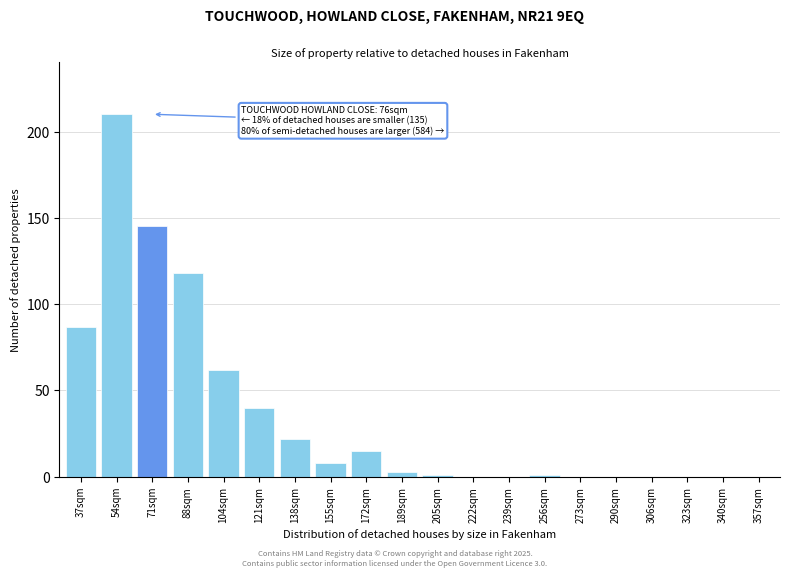

Reading left to right, list all the values displayed in this chart.

37sqm=87	54sqm=210	71sqm=145	88sqm=118	104sqm=62	121sqm=40	138sqm=22	155sqm=8	172sqm=15	189sqm=3	205sqm=1	222sqm=0	239sqm=0	256sqm=1	273sqm=0	290sqm=0	306sqm=0	323sqm=0	340sqm=0	357sqm=0